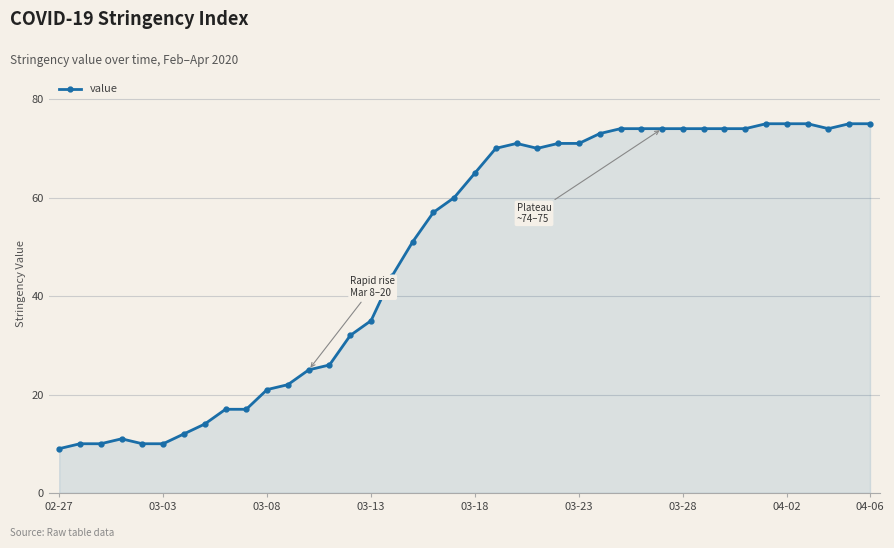

What is the difference between the maximum and second lowest values?

65